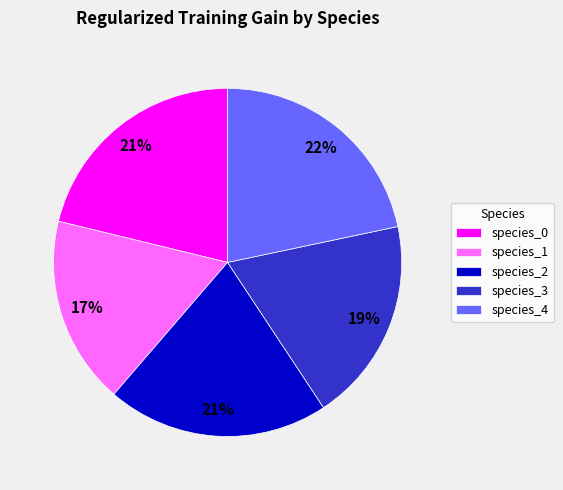

Does species_0 represent more than half of the total?

No